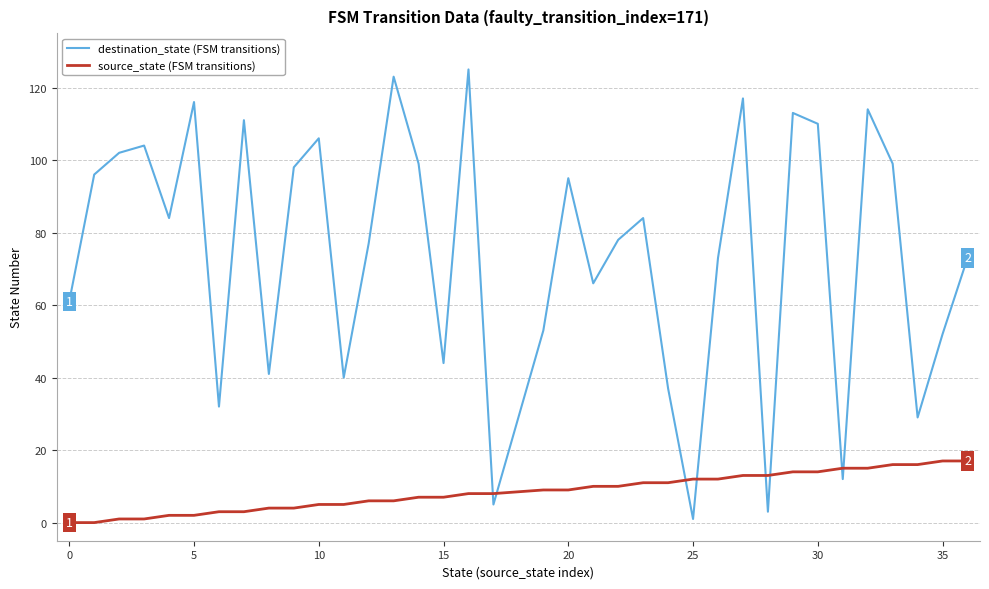

How many intersections are there between destination_state (FSM transitions) and source_state (FSM transitions)?

8